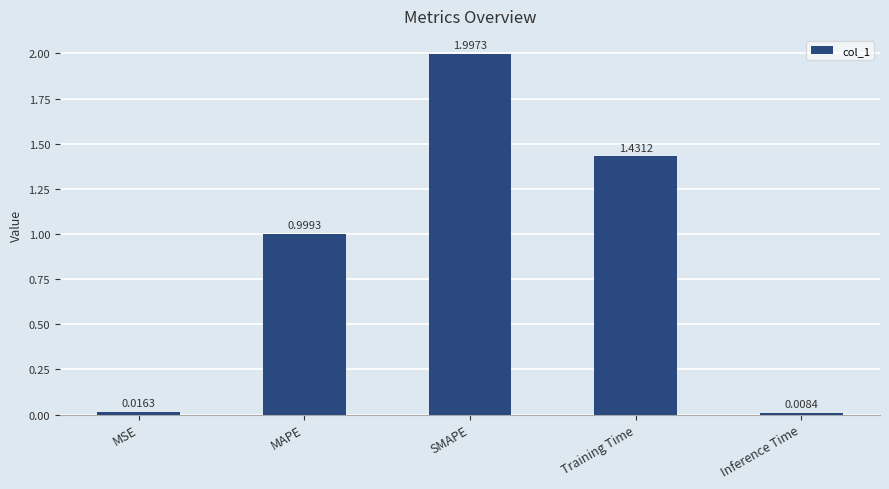

What is the average value?

0.9